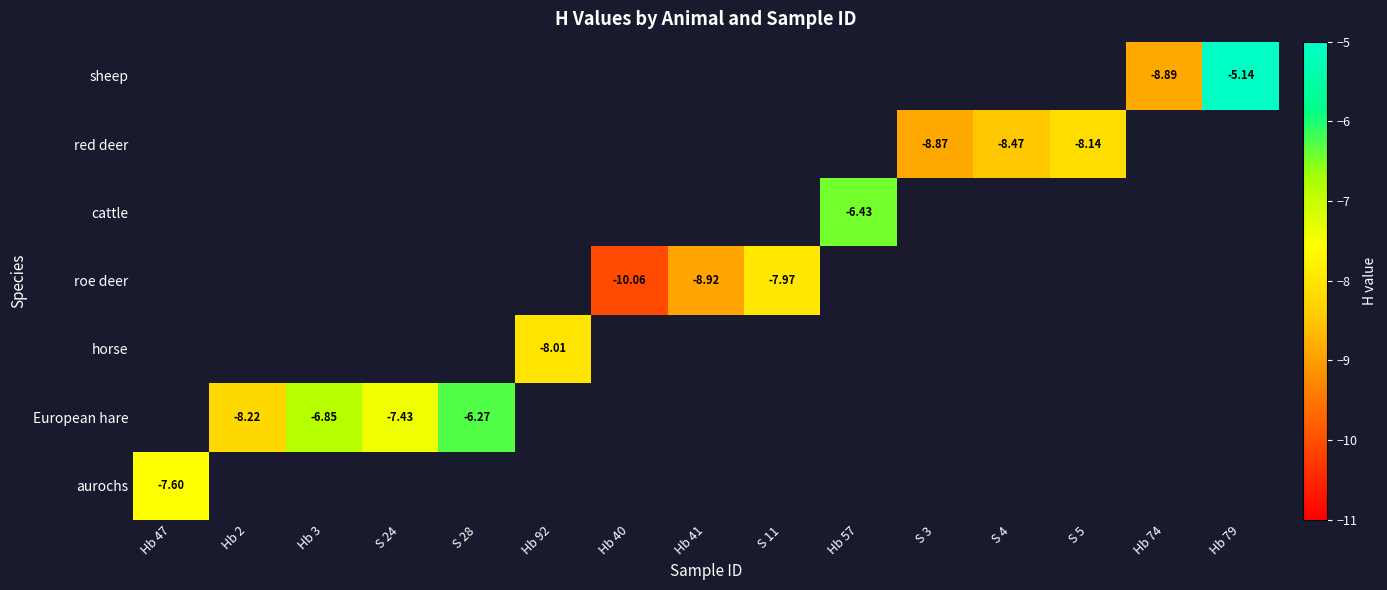

What is the greatest value displayed?

-5.1